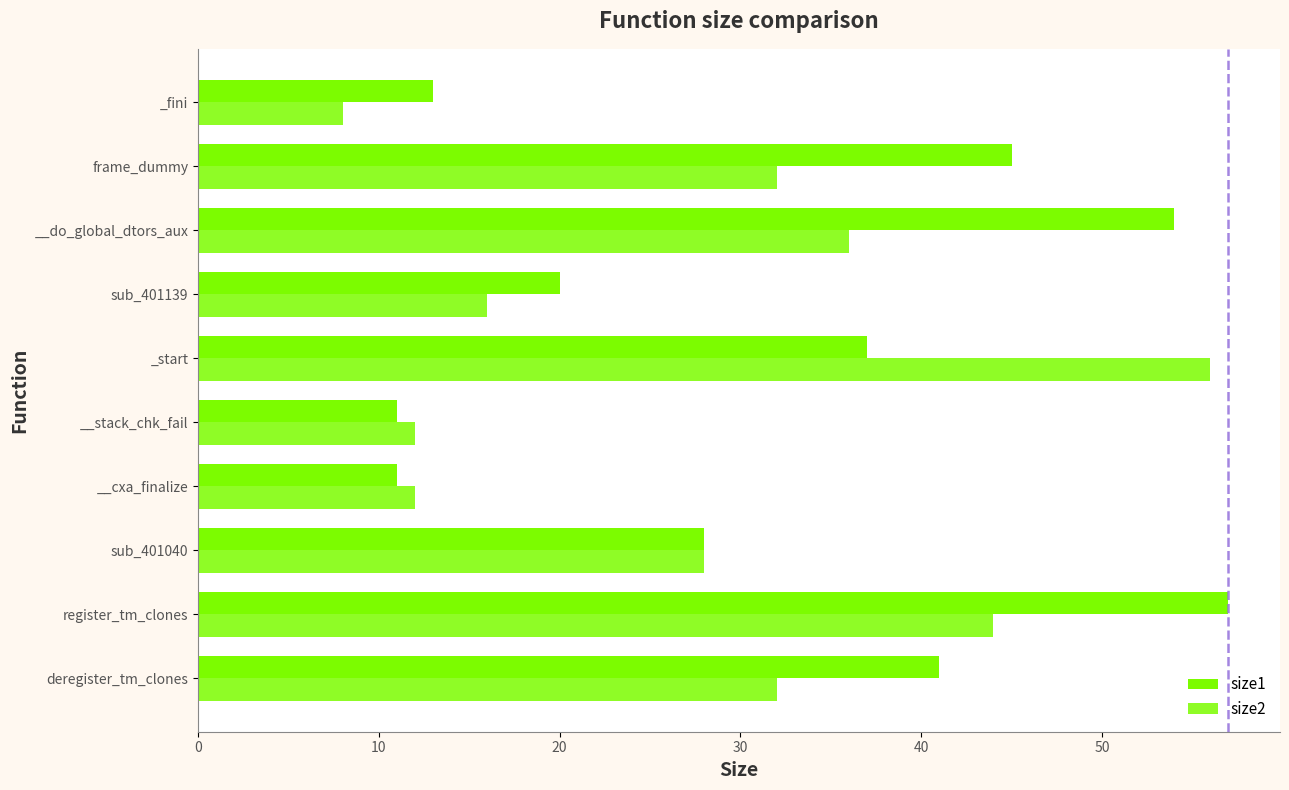

How many values in the size2 series are below 32?

5